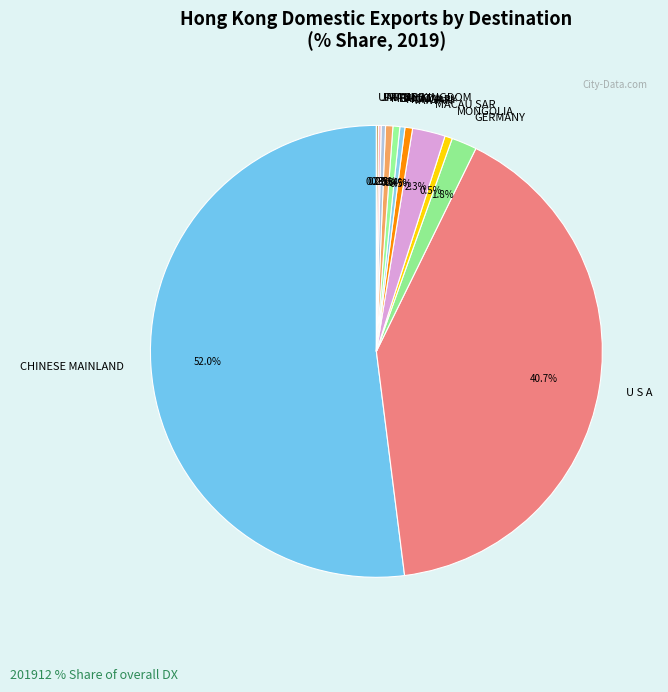

Is there a majority slice in this chart?

Yes